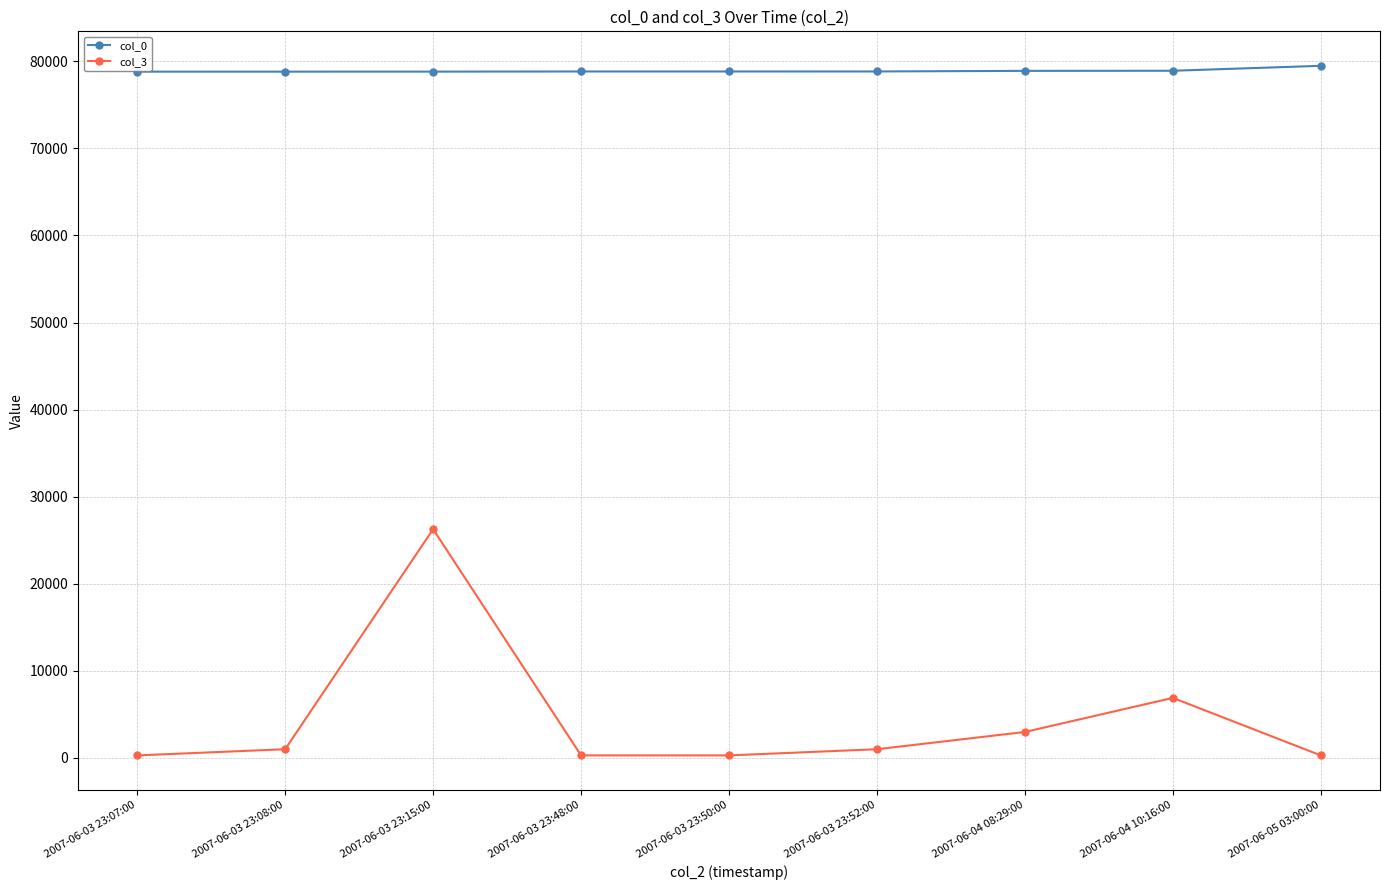

At which category does col_3 reach its first local peak?

2007-06-03 23:15:00